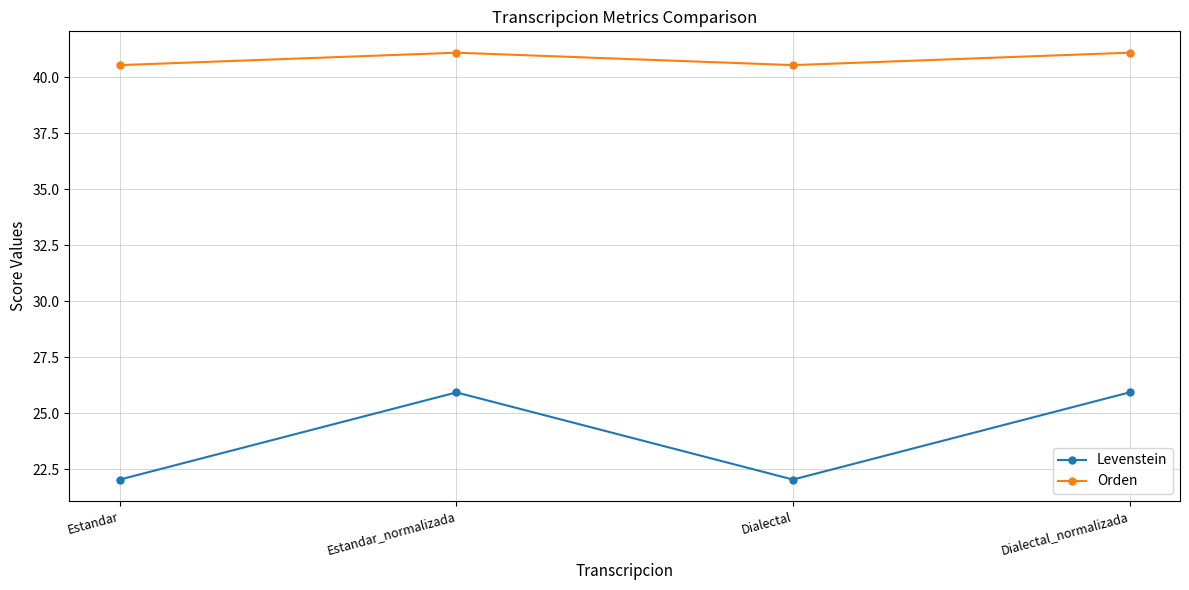

What are all the series names shown in the legend?

Levenstein, Orden